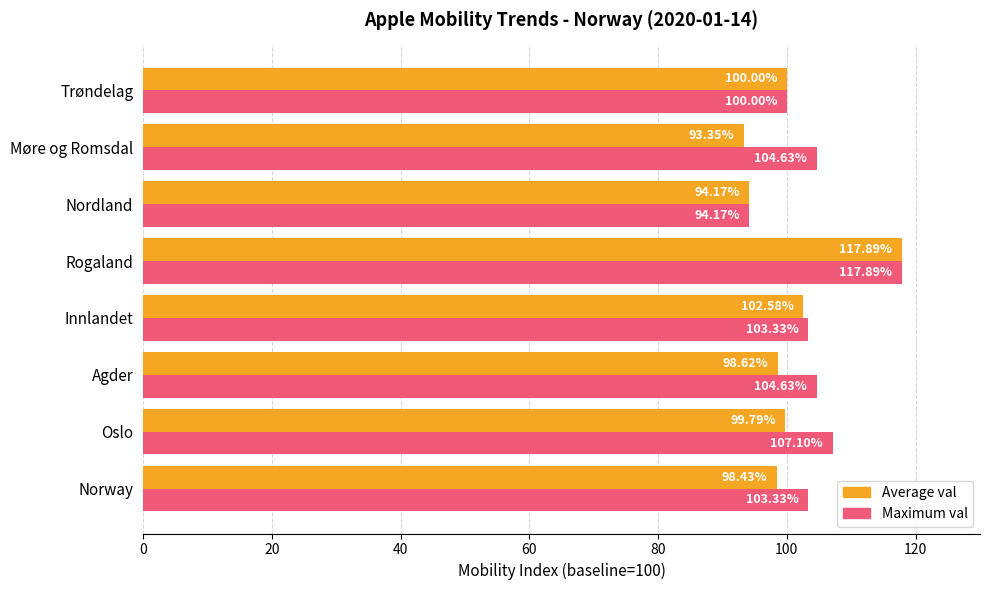

What is the average value of the Maximum val series?

104.4